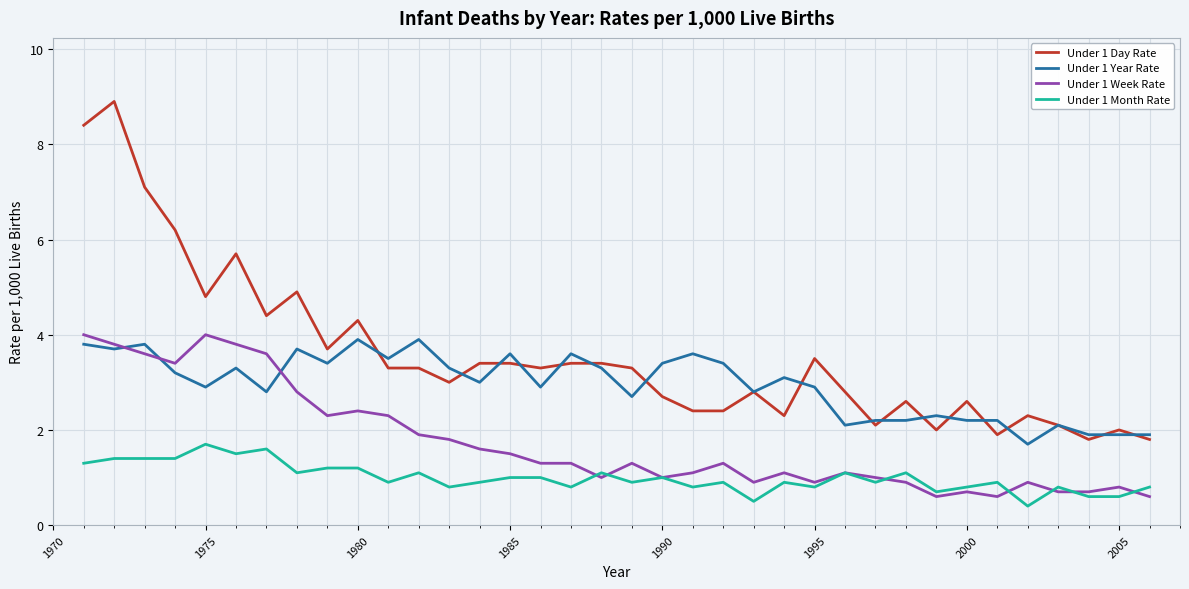

True or false: Under 1 Month Rate and Under 1 Day Rate intersect in this chart.

False